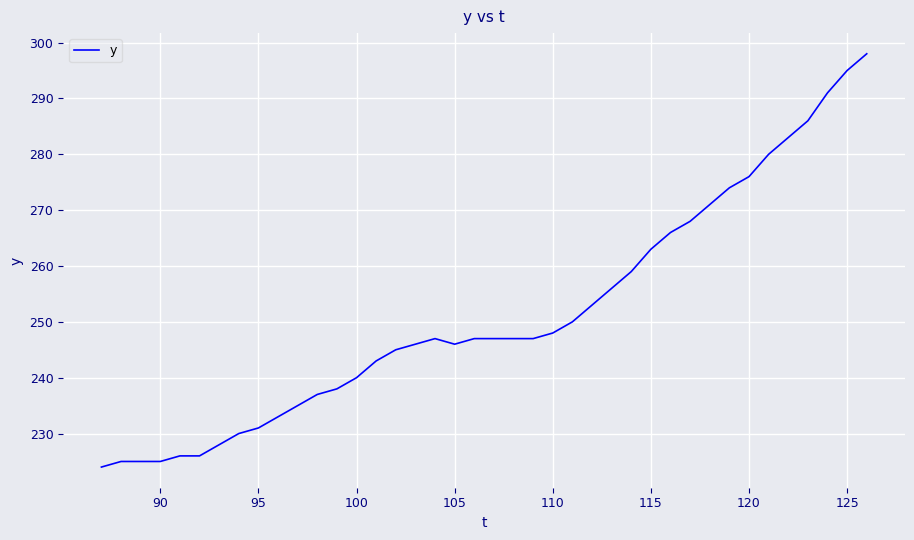

What is the average value?

251